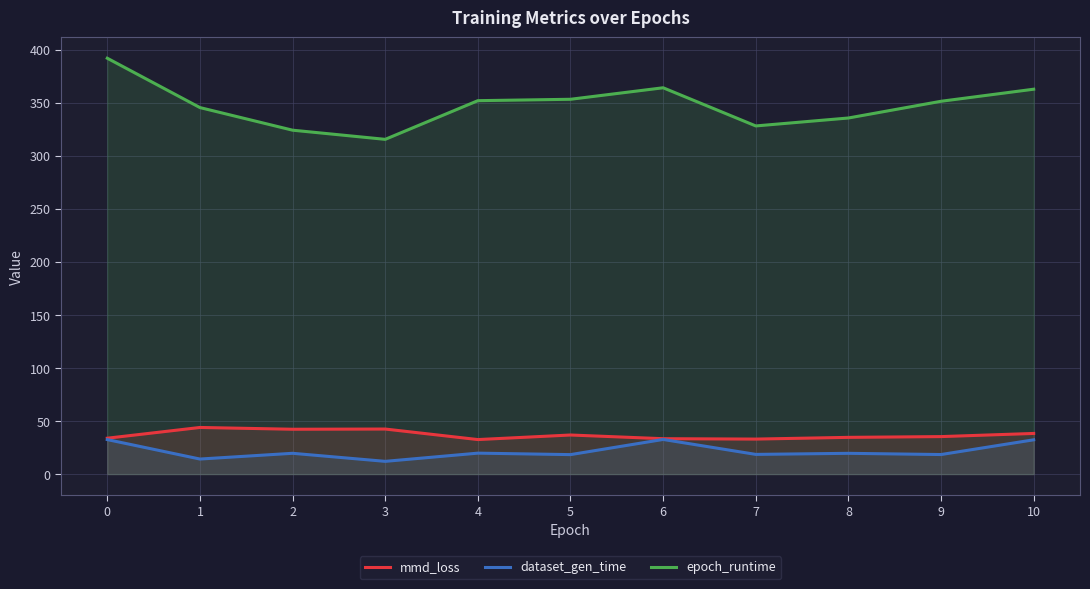

Which series has the largest total across all categories?

epoch_runtime